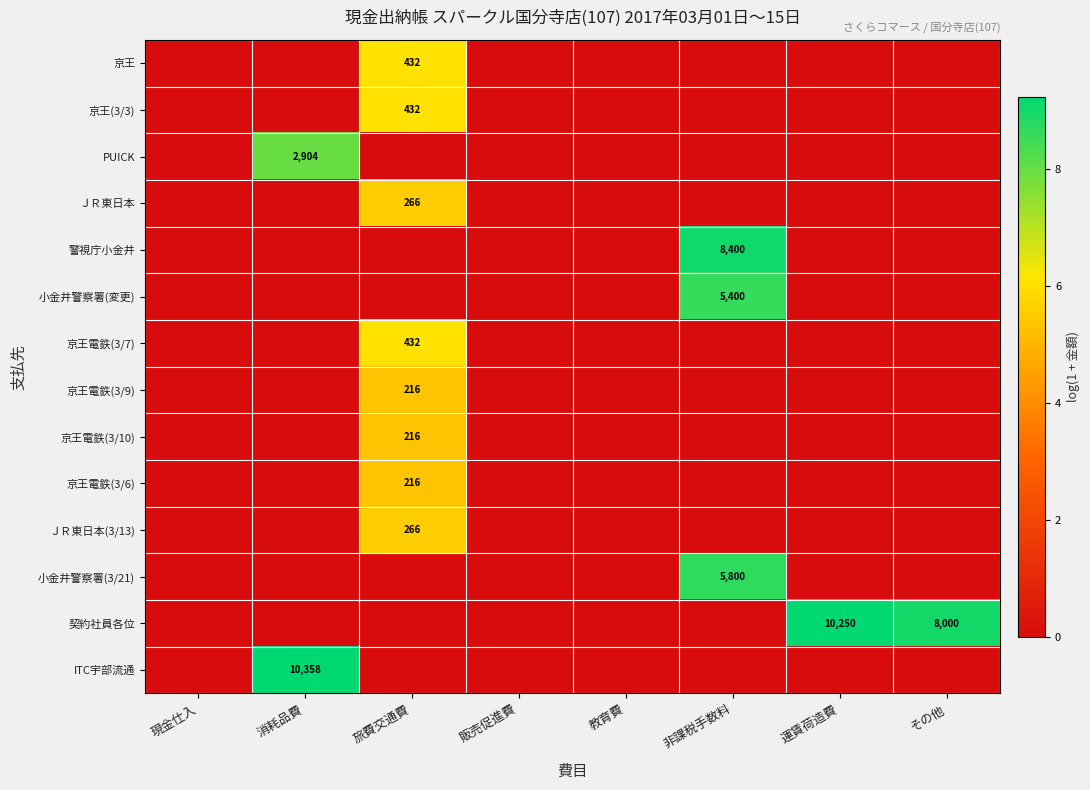

True or false: 京王電鉄(3/6) has a value of 286 at 旅費交通費.

False